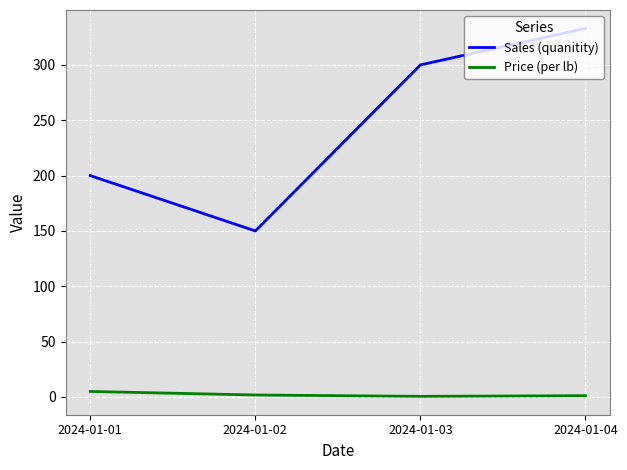

Count the number of data series in this chart.

2